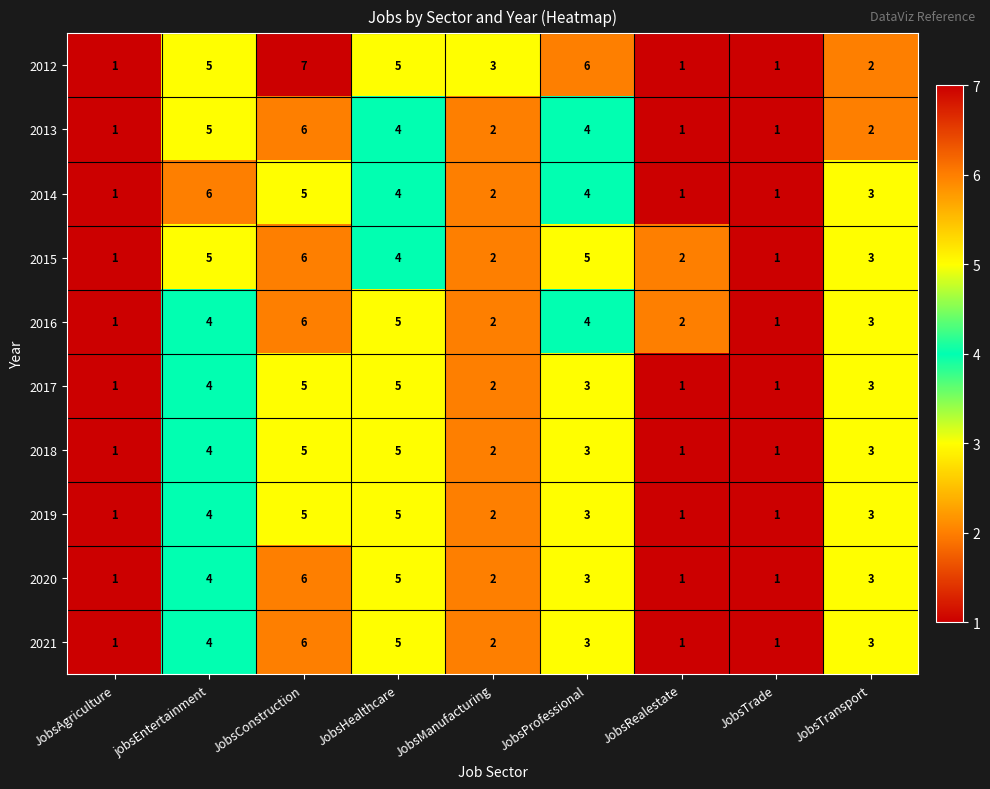

What is the average value of the 2017 series?

3